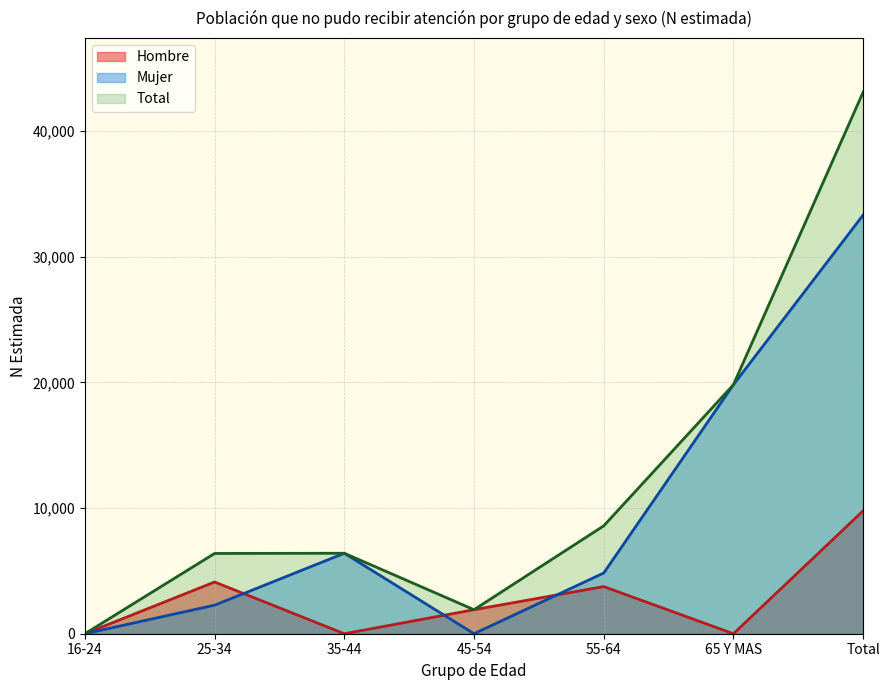

What is the label of the 7th point from the left?

Total